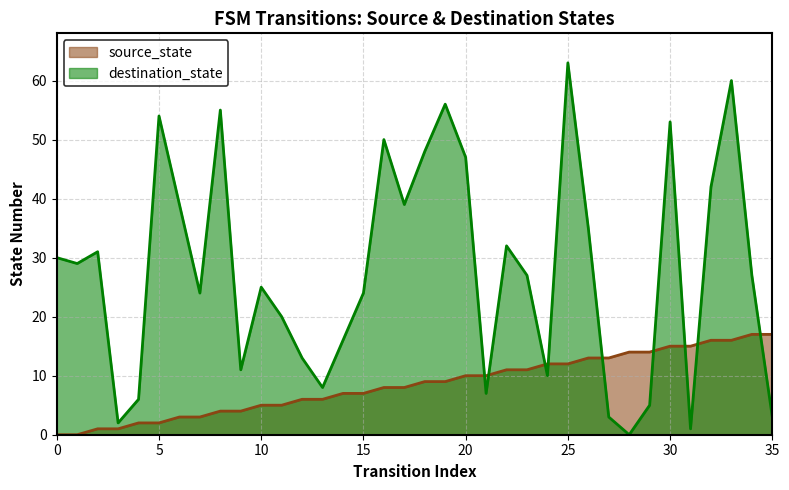

Rank the categories by destination_state value from highest to lowest.

25, 33, 19, 8, 5, 30, 16, 18, 20, 32, 6, 17, 26, 22, 2, 0, 1, 23, 34, 10, 7, 15, 11, 14, 12, 9, 24, 13, 21, 4, 29, 27, 35, 3, 31, 28